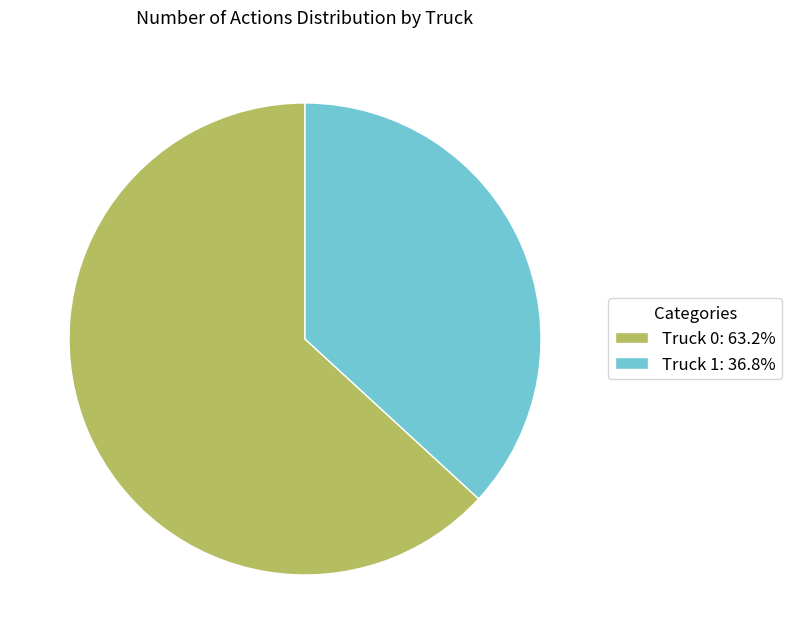

Is Truck 1 the majority of the pie?

No